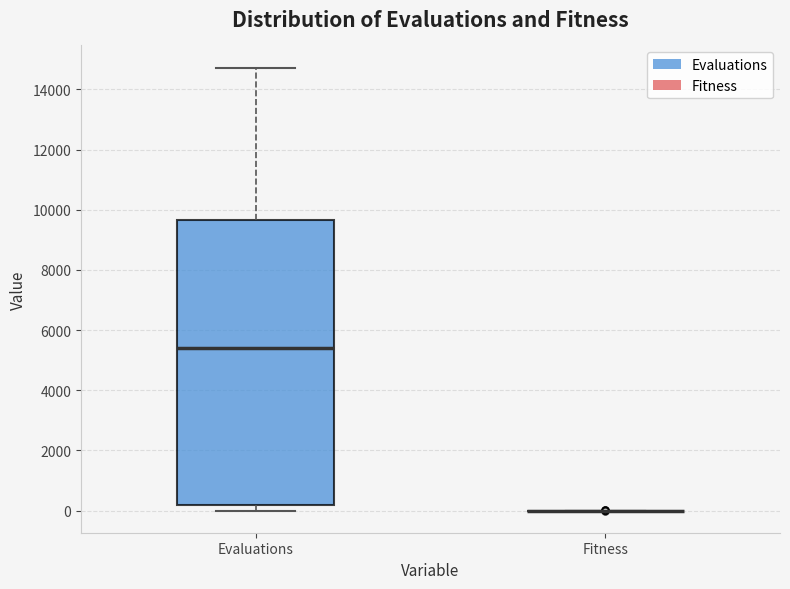

Comparing the boxes themselves (not the whiskers), which one is the tallest?

Evaluations